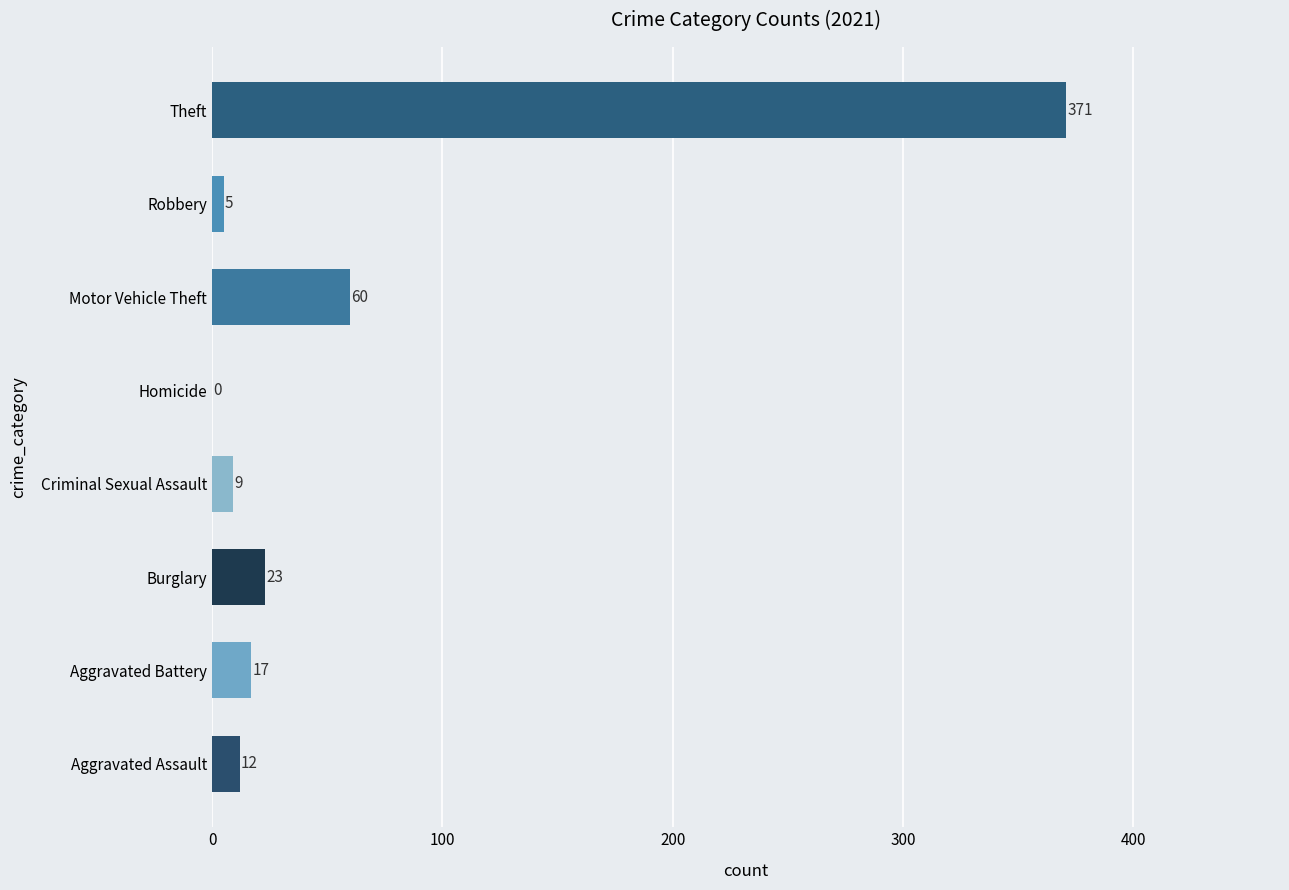

What is the sum of all values?

497